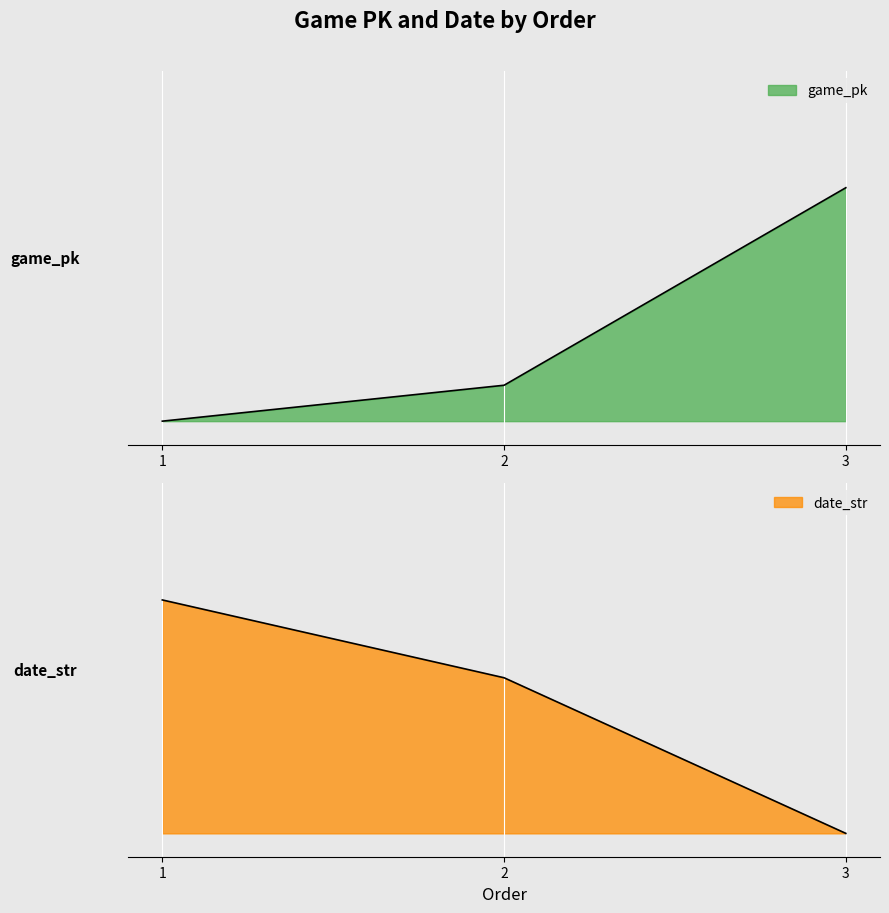

The game_pk series shows 0.0 at 1. True or false?

True